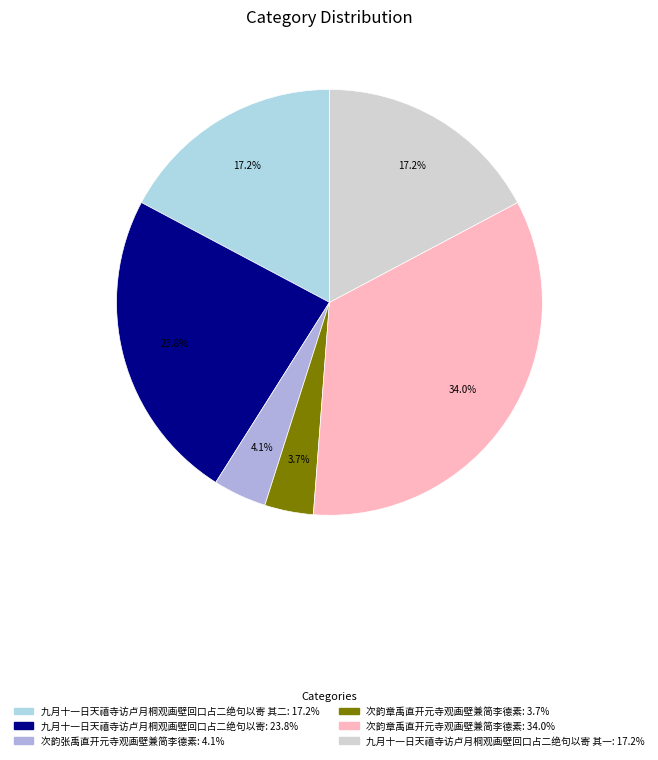

Is there any slice that represents more than half of the pie?

No